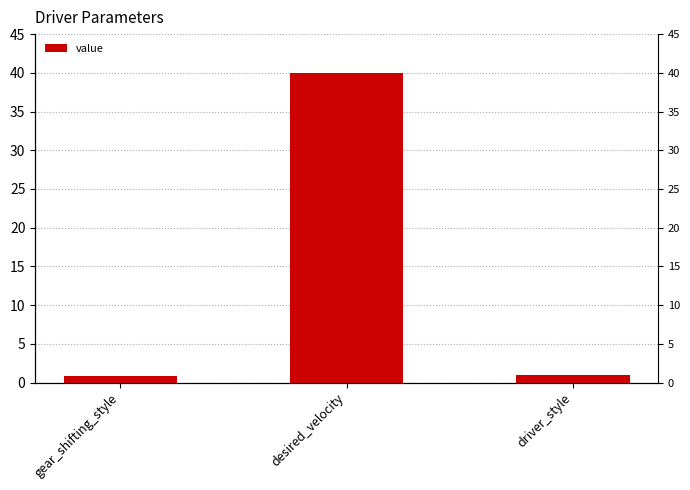

What is the sum of the values at desired_velocity and gear_shifting_style?

40.9